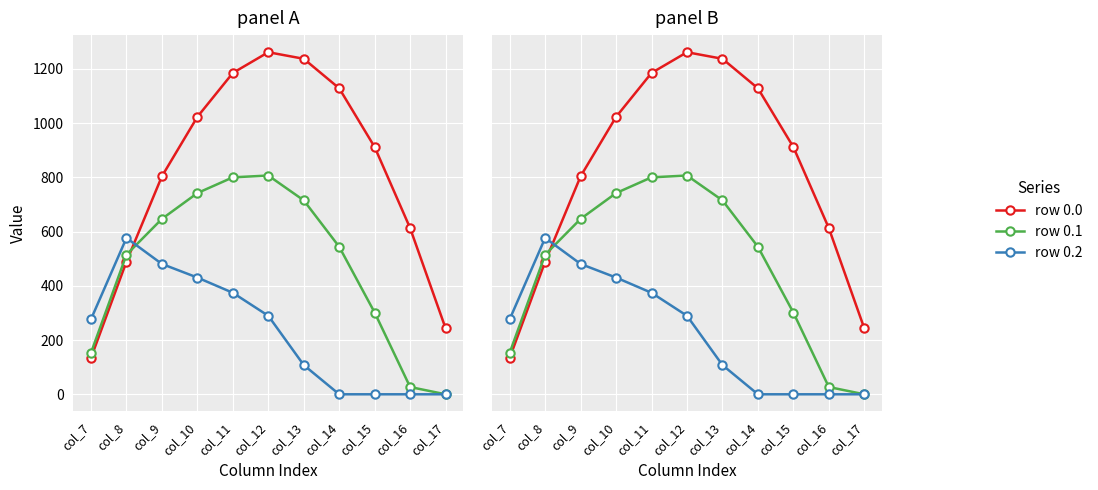

List the series in order of their peak value, highest first.

row 0.0, row 0.1, row 0.2